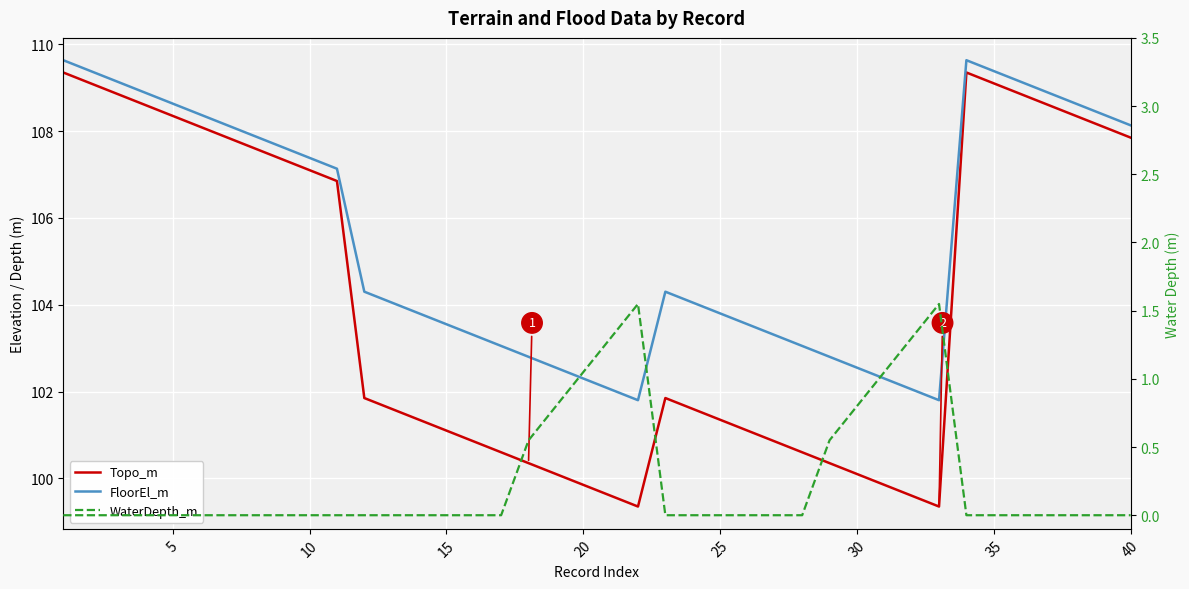

What are all the series names shown in the legend?

Topo_m, FloorEl_m, WaterDepth_m